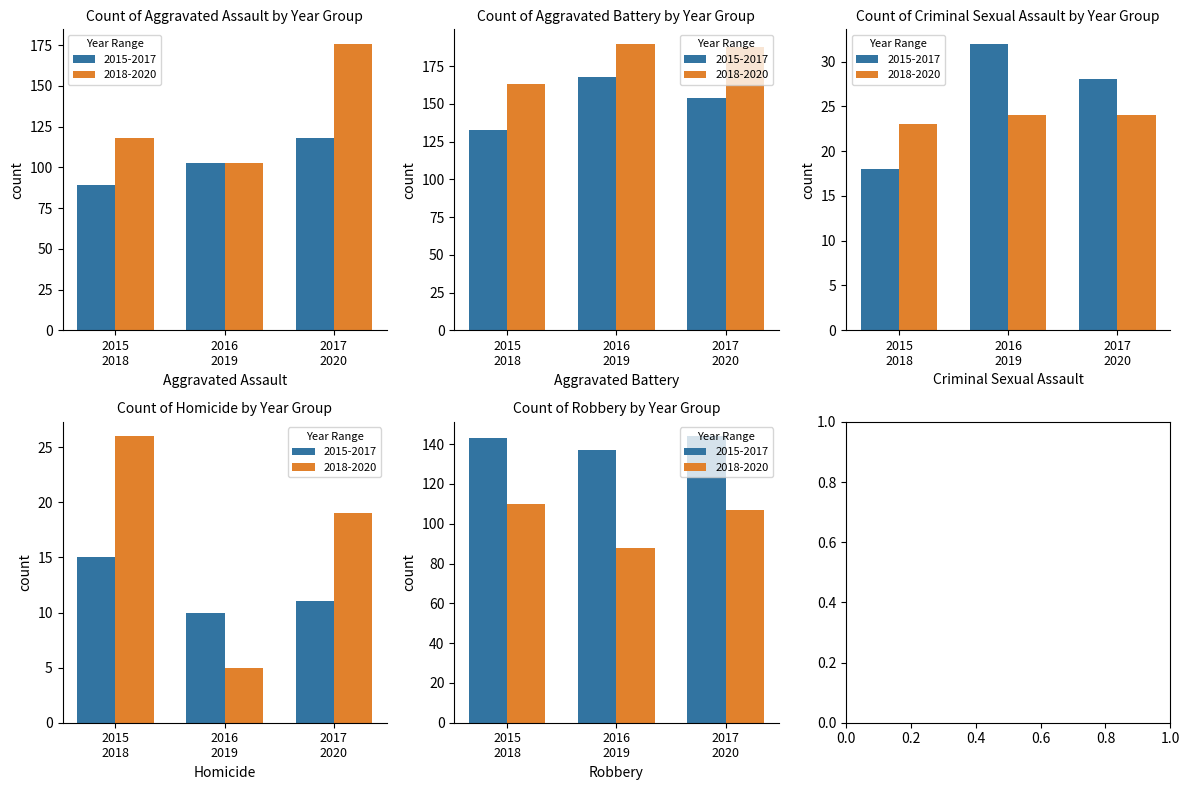

What is the lowest value of the Criminal Sexual Assault series?

18